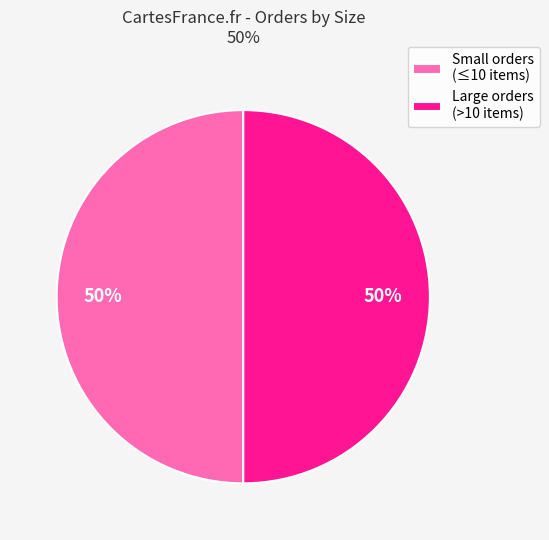

What is the ratio of the value at Large orders (>10 items) to the value at Small orders (≤10 items)?

1.0